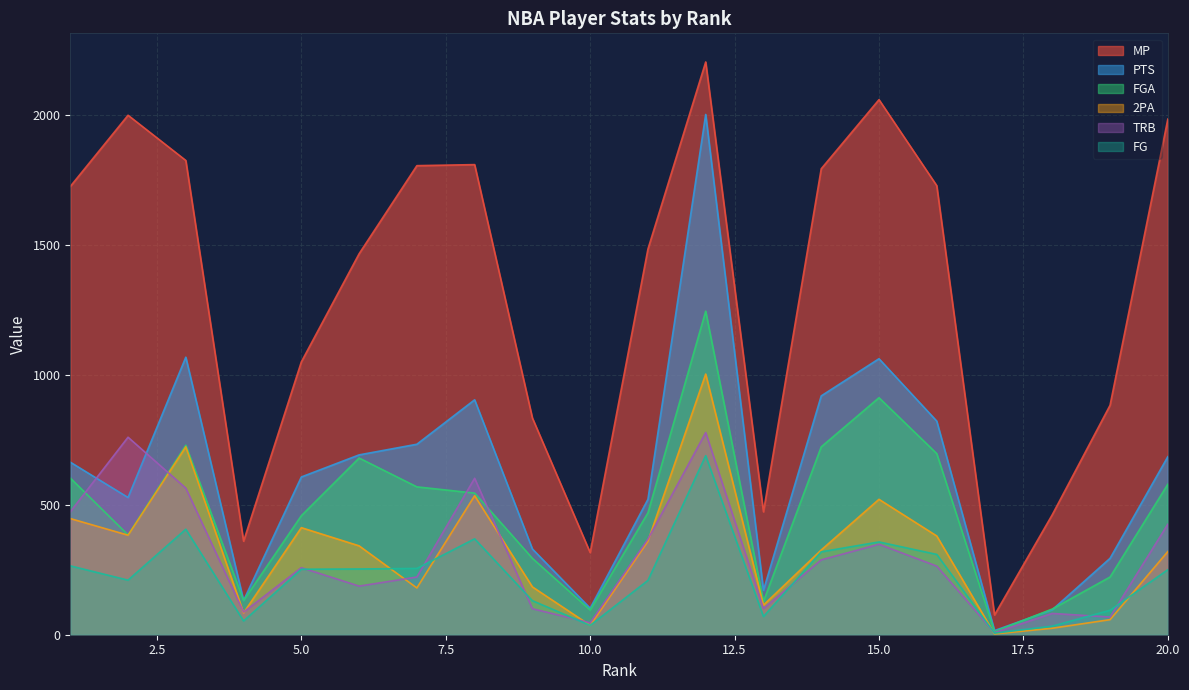

What is the maximum value for PTS?

2002